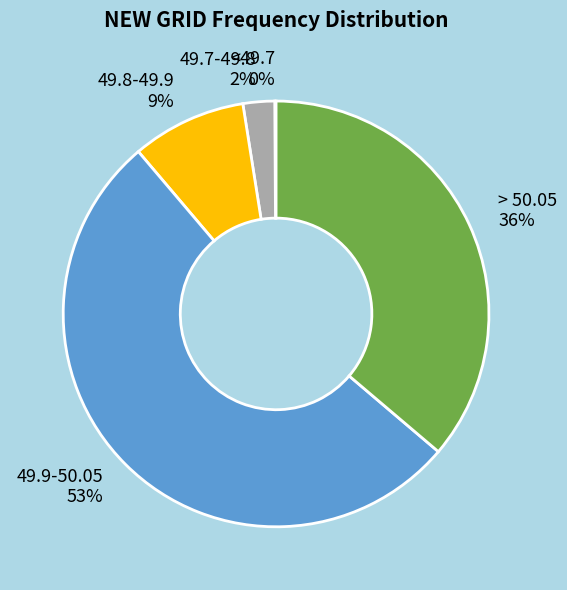

Which slice is the largest?

49.9-50.05